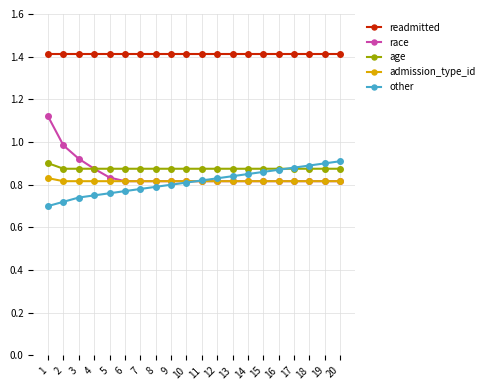

What are all the series names shown in the legend?

readmitted, race, age, admission_type_id, other